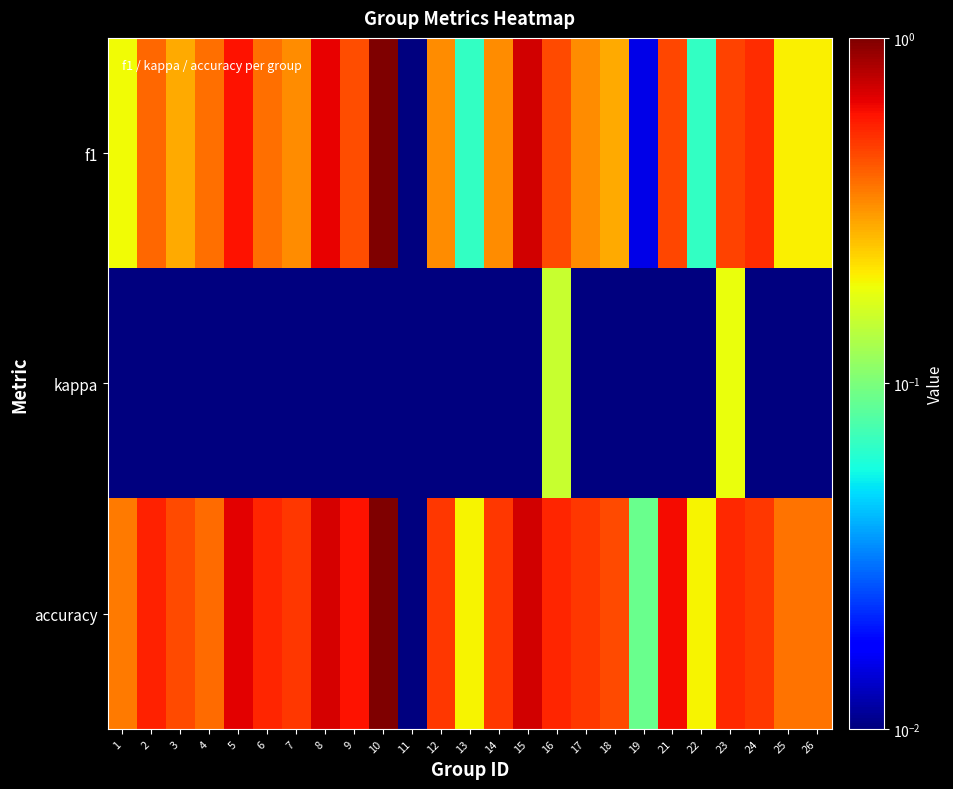

List the labels in order of f1 value, largest first.

10, 15, 8, 5, 24, 23, 21, 16, 9, 2, 6, 4, 7, 12, 14, 17, 3, 18, 25, 26, 1, 13, 22, 19, 11